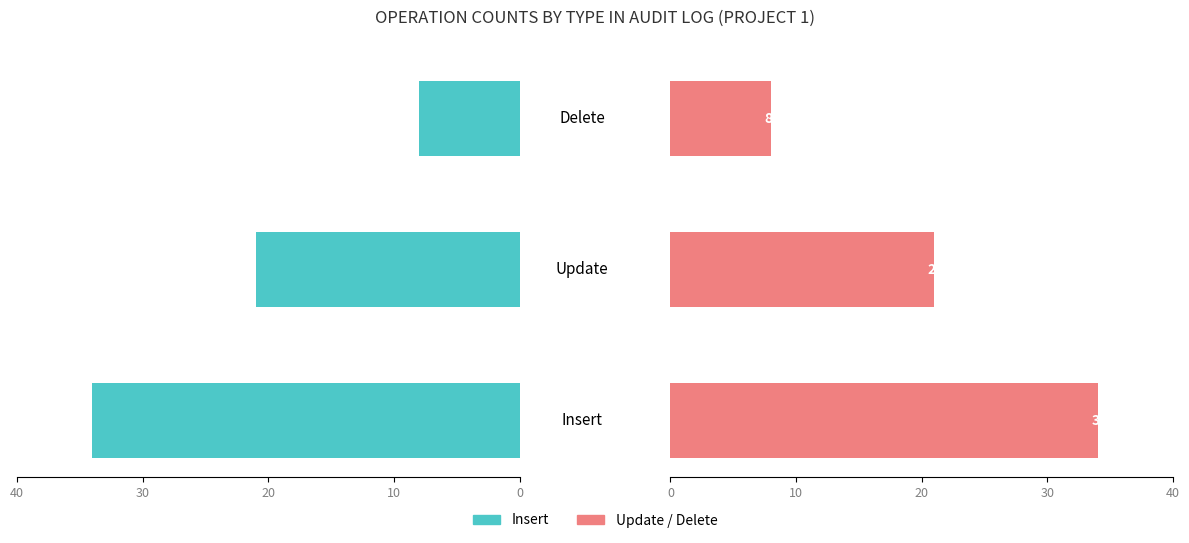

What is the average value of the Insert/Update/Delete series?

21